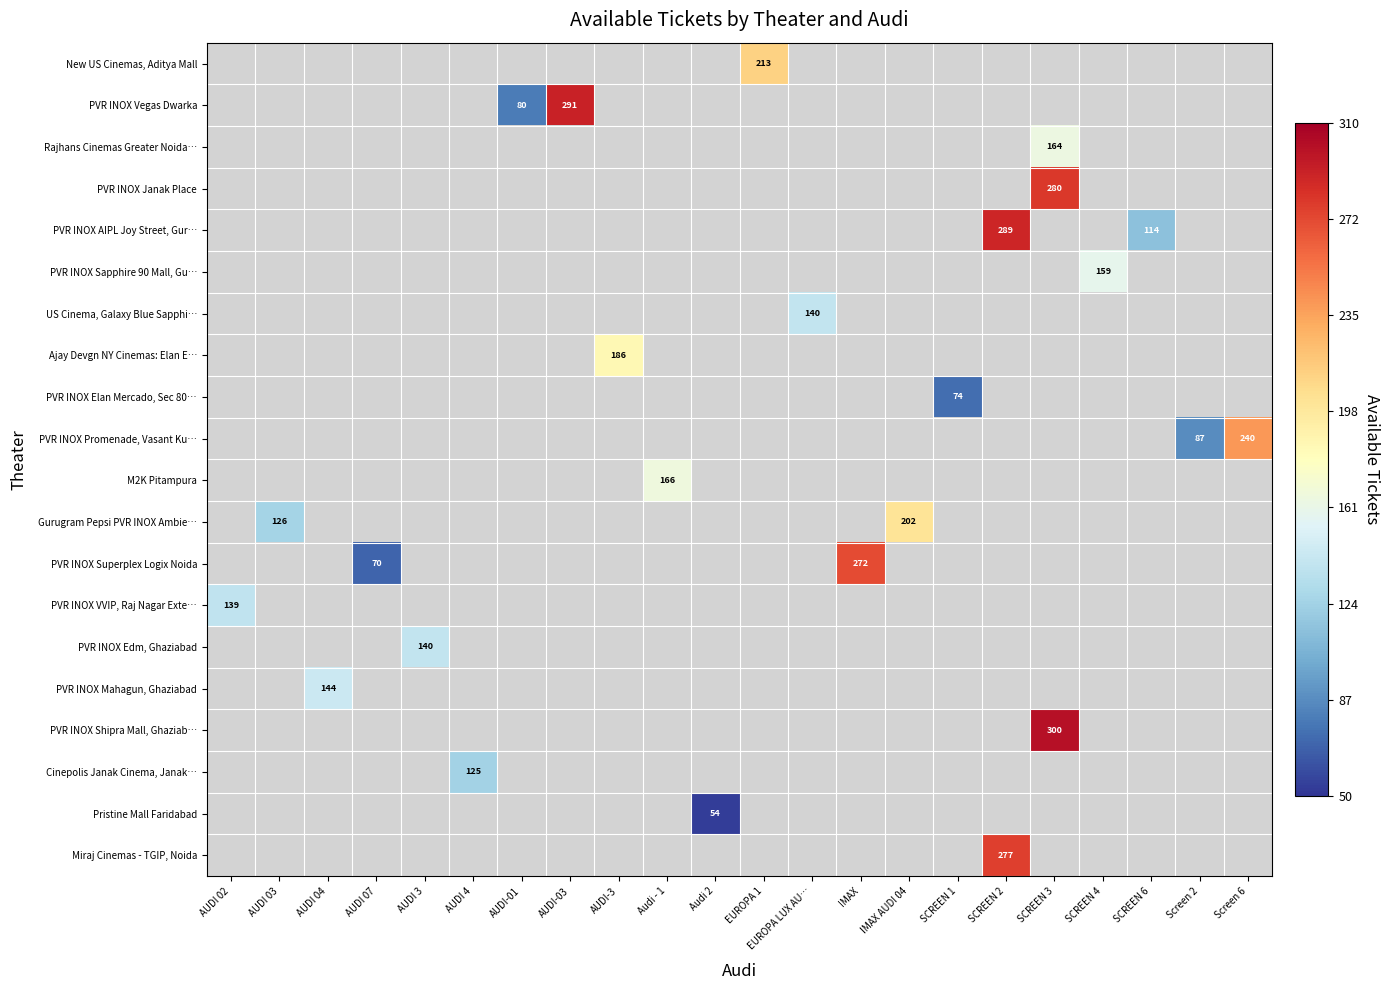

How many values in PVR INOX Shipra Mall, Ghaziab… are above zero?

1